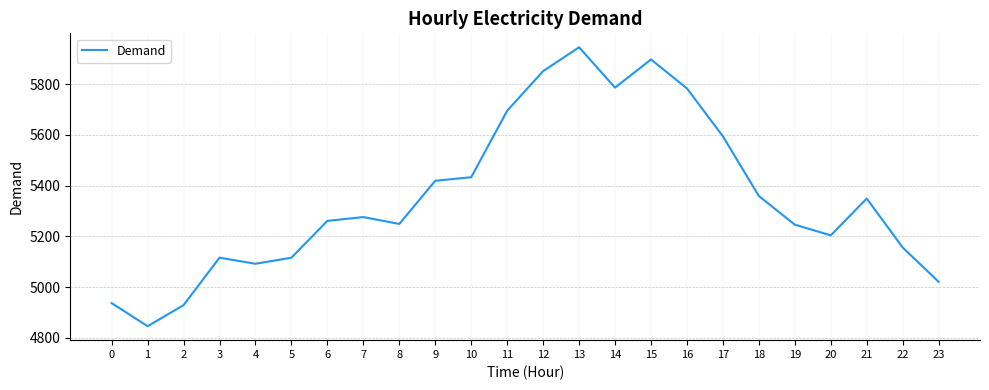

How many categories are shown in the chart?

24